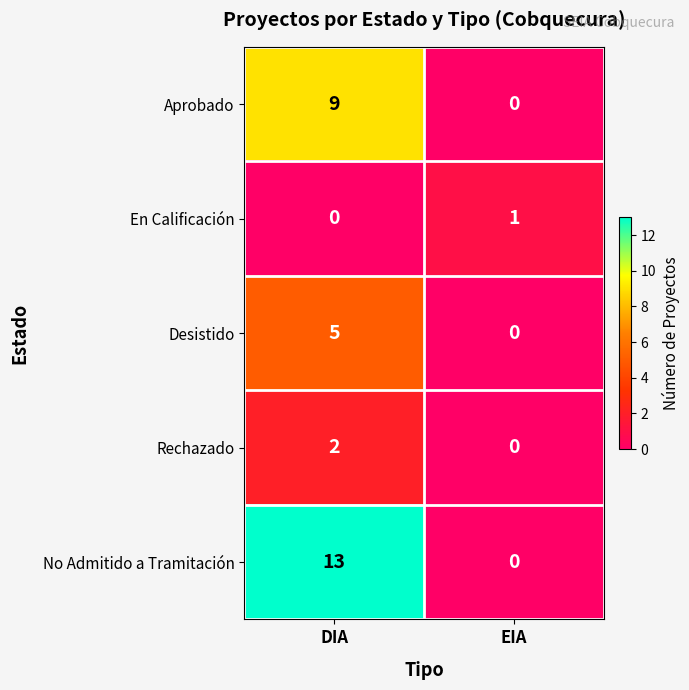

Which label corresponds to the largest value in the chart?

DIA